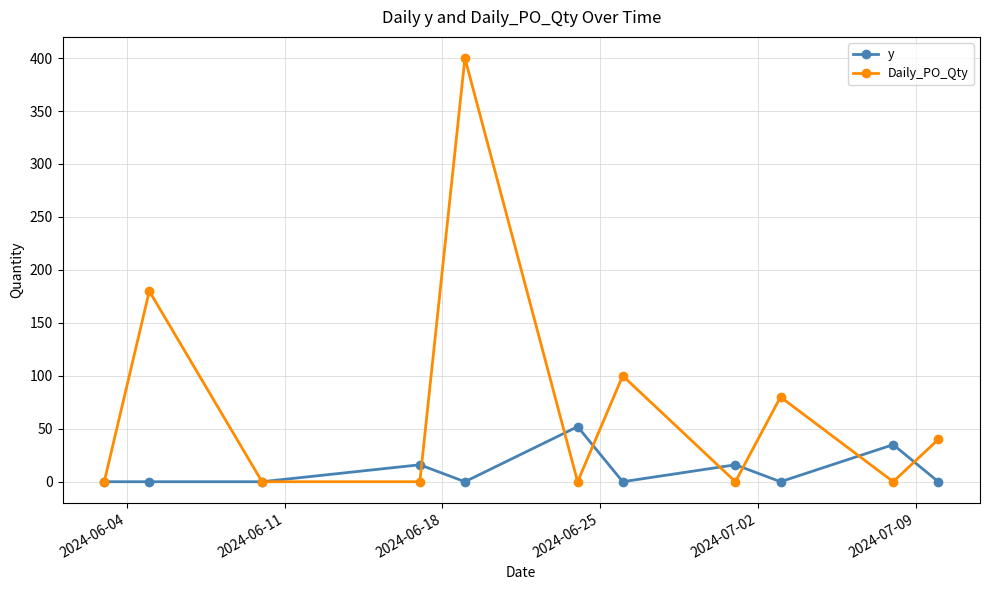

Reading right to left, transcribe all the data shown in this chart.

y: 0	35	0	16	0	52	0	16	0	0	0
Daily_PO_Qty: 40	0	80	0	100	0	400	0	0	180	0